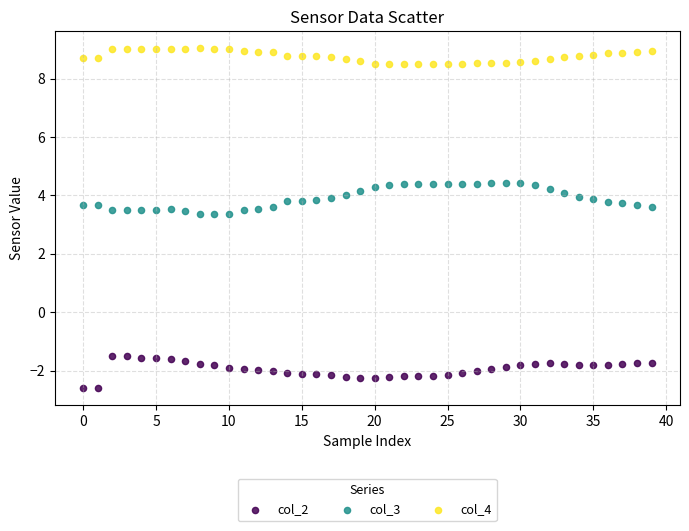

Across all data points, what is the range of Y values (max minus min)?

11.6